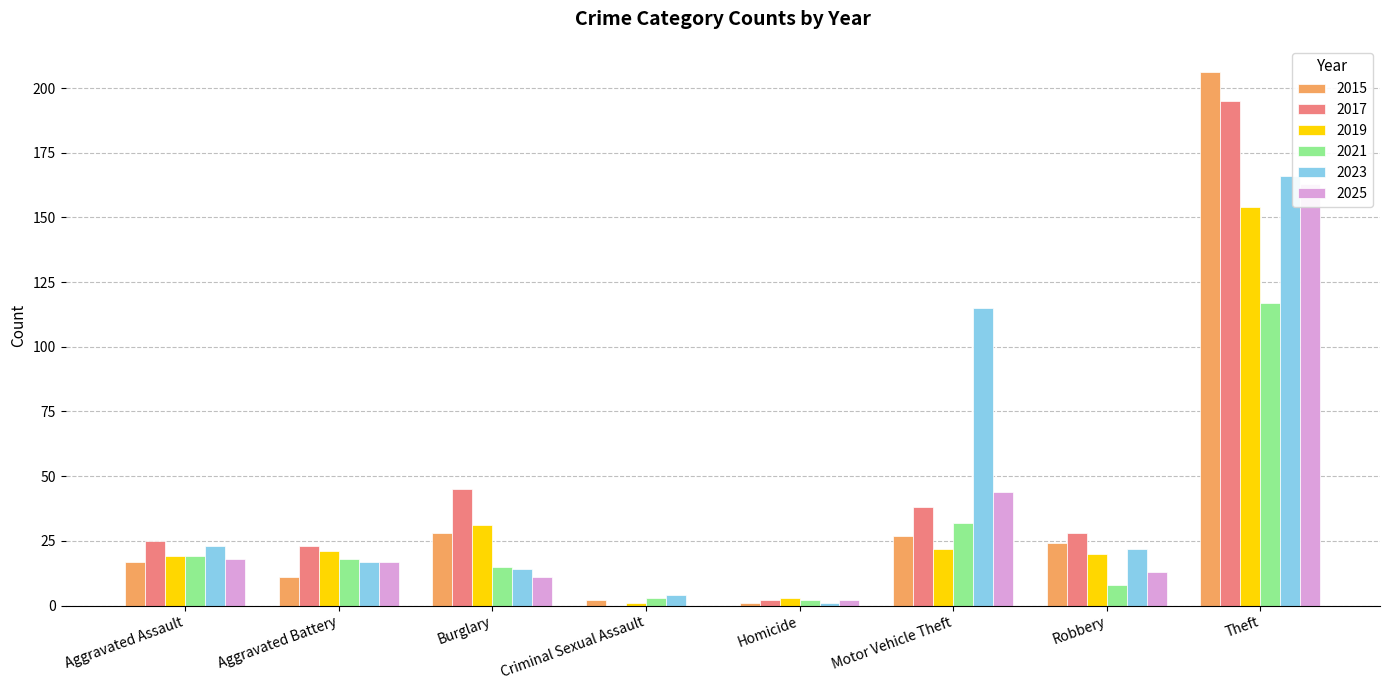

Which label corresponds to the largest value in the chart?

Theft